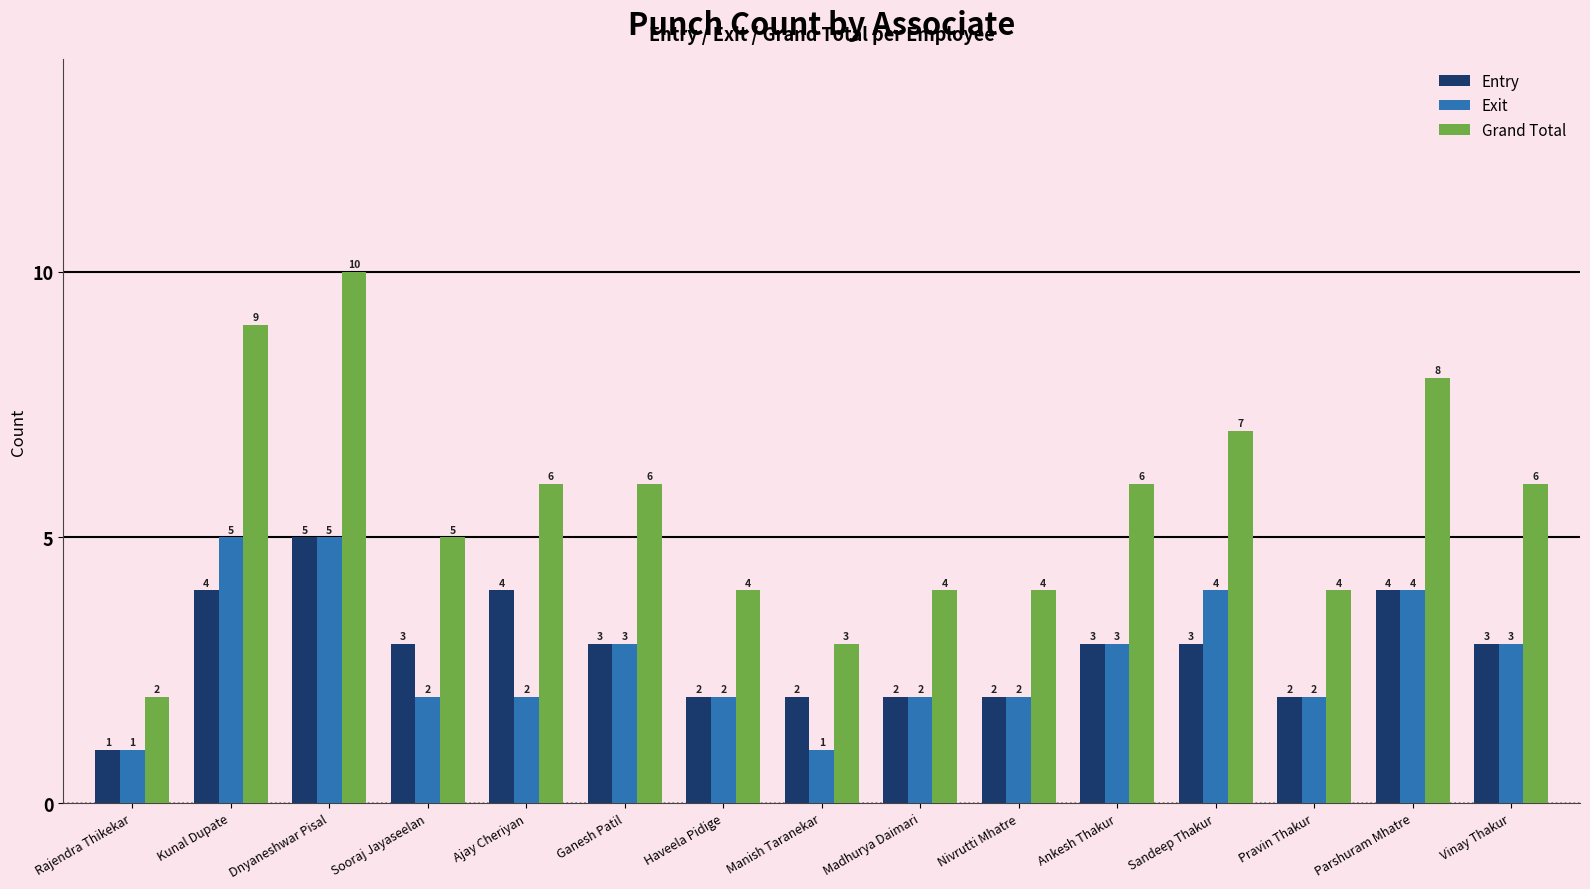

Which label corresponds to the largest value in the chart?

Dnyaneshwar Pisal